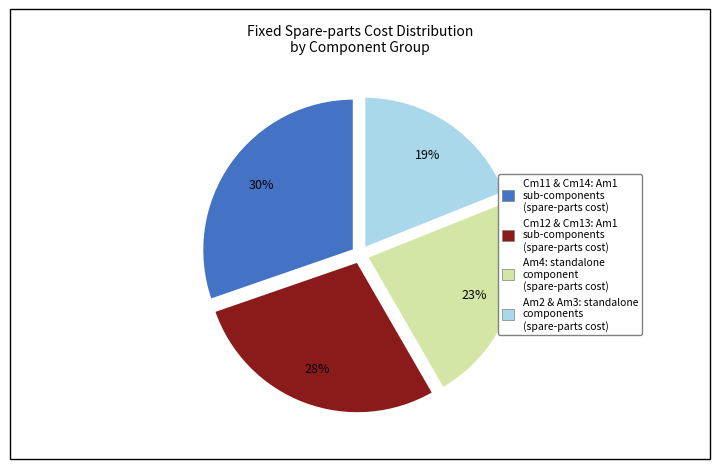

To the nearest percent, what is the difference between the largest and smallest slice percentages?

11%